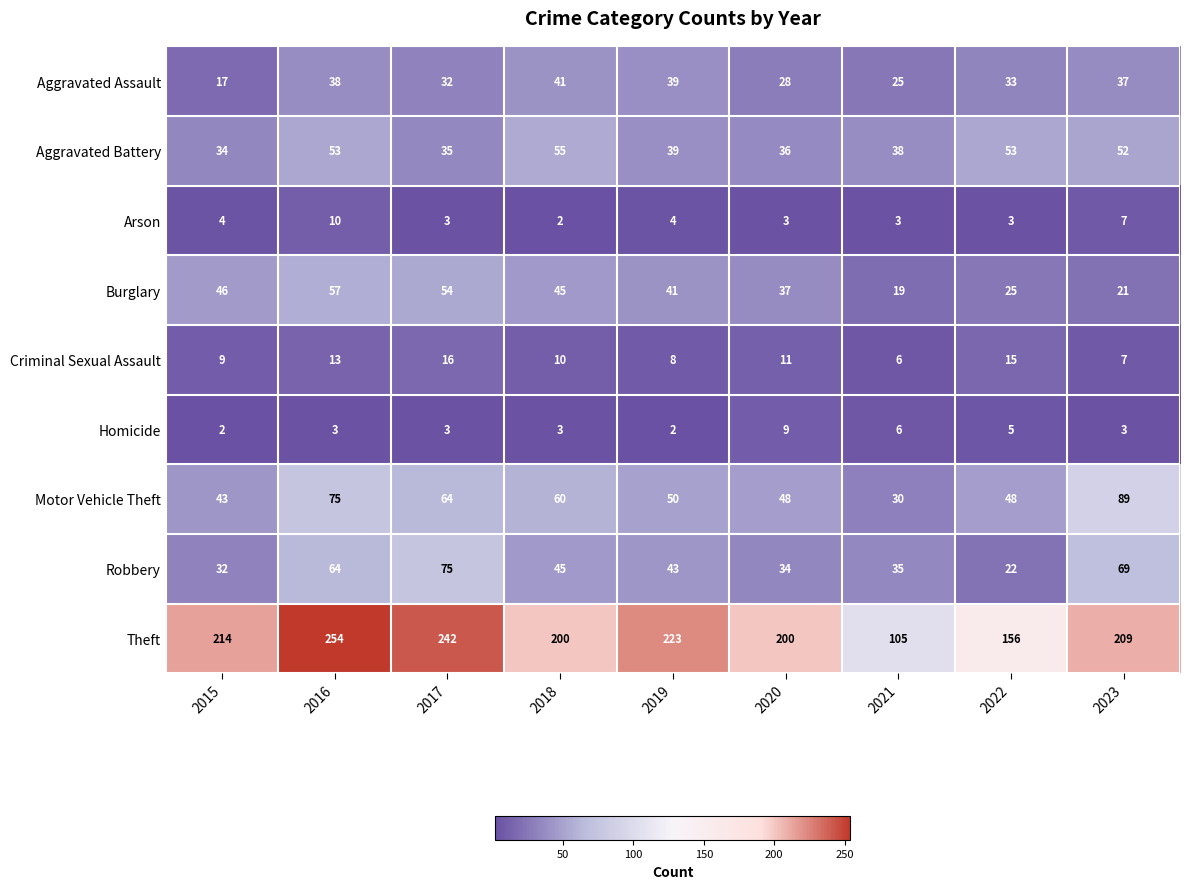

How many distinct data groups are displayed?

9